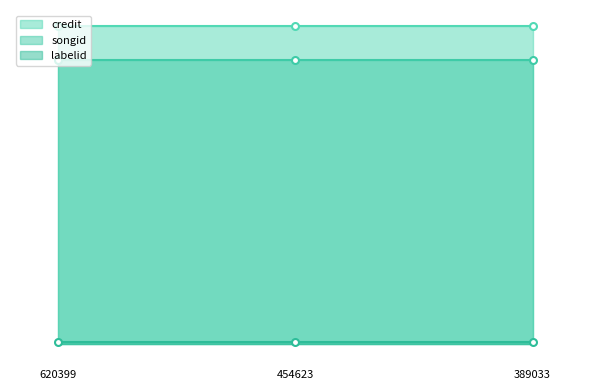

What is the value of the labelid point at the 2nd from the left?

15061